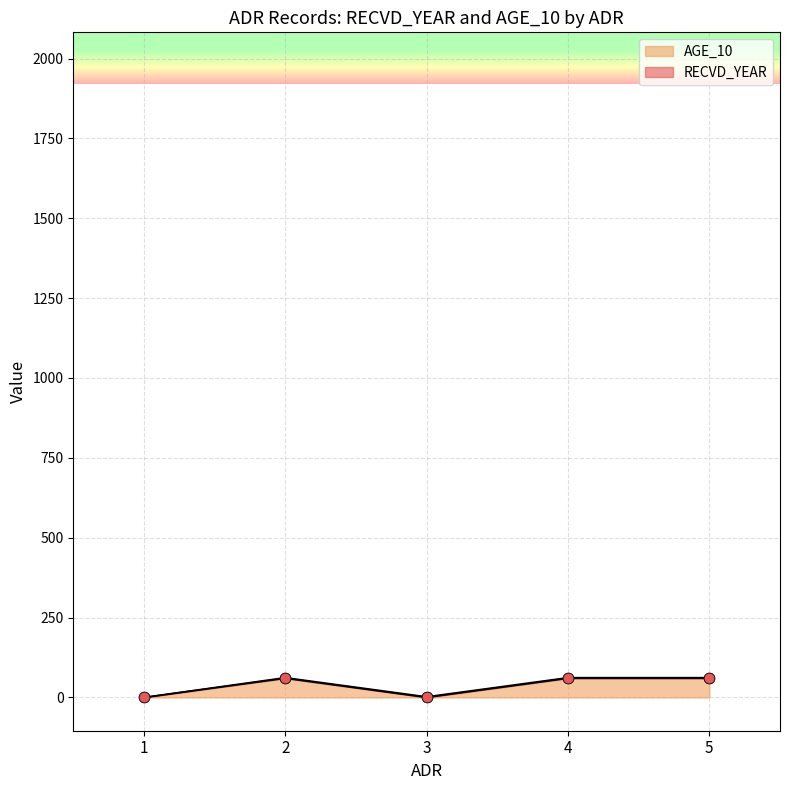

What is the change in value from 1 to 2?

+60